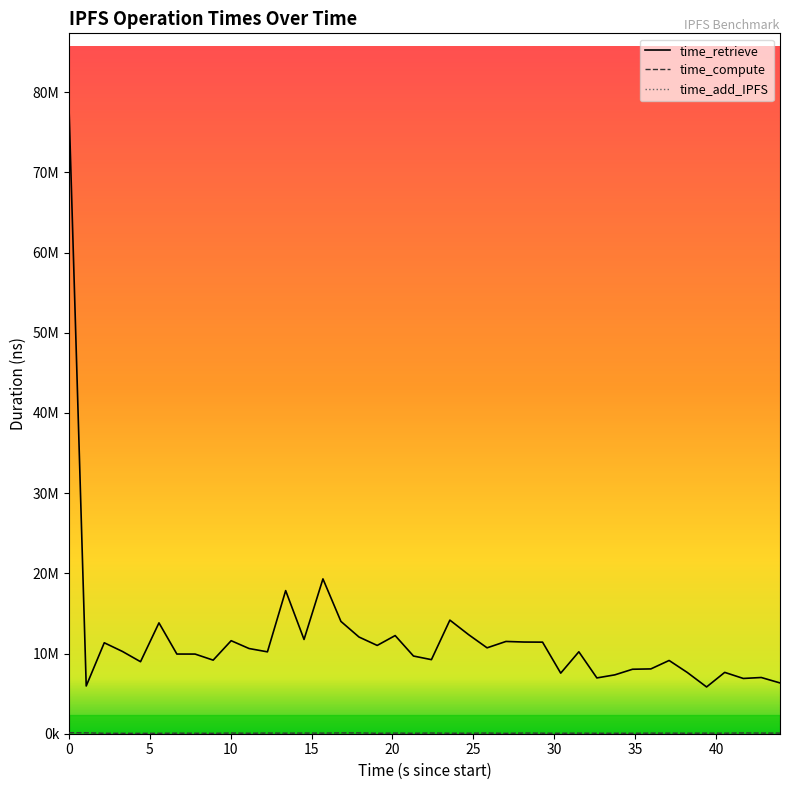

Does the chart have visible grid lines?

No